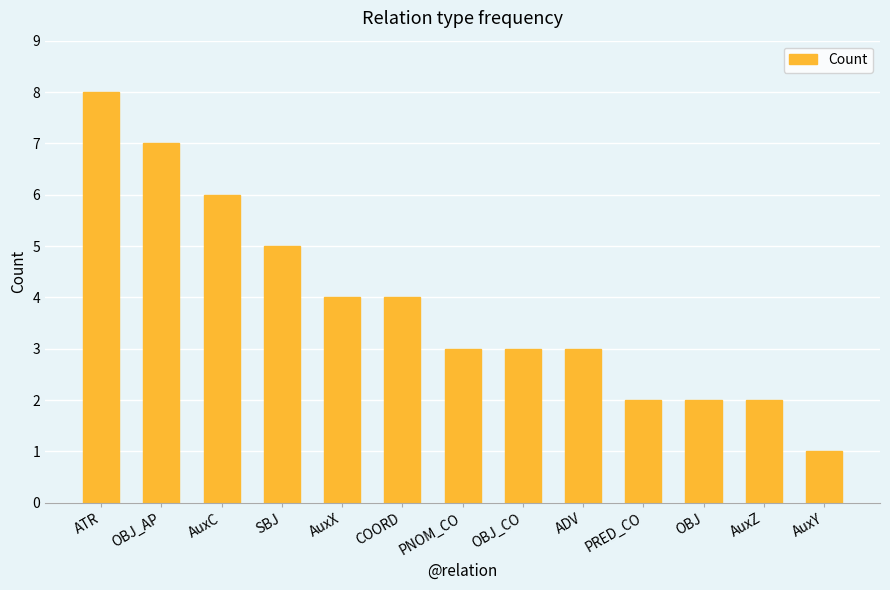

What is the difference between the maximum and minimum values?

7